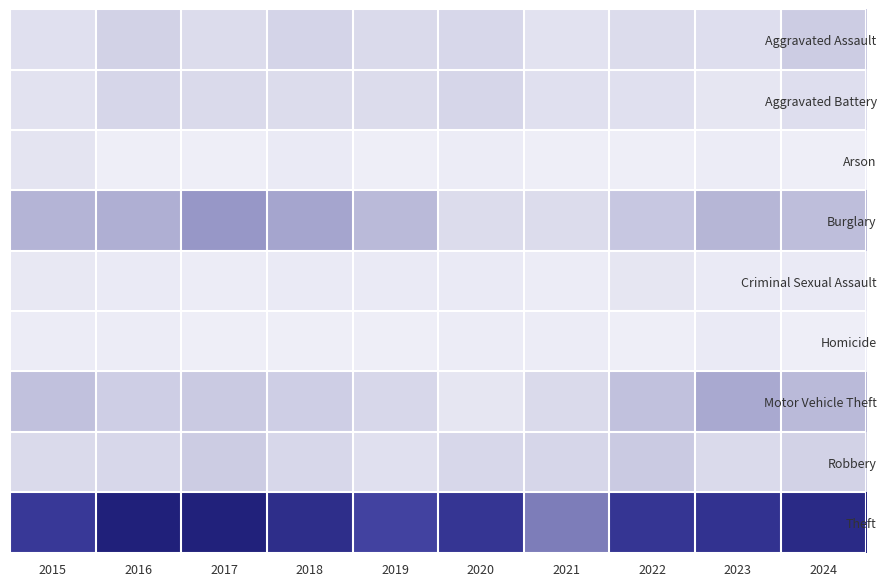

Rank the series at 2020 from highest to lowest value.

Theft, Aggravated Battery, Aggravated Assault, Robbery, Burglary, Motor Vehicle Theft, Criminal Sexual Assault, Arson, Homicide